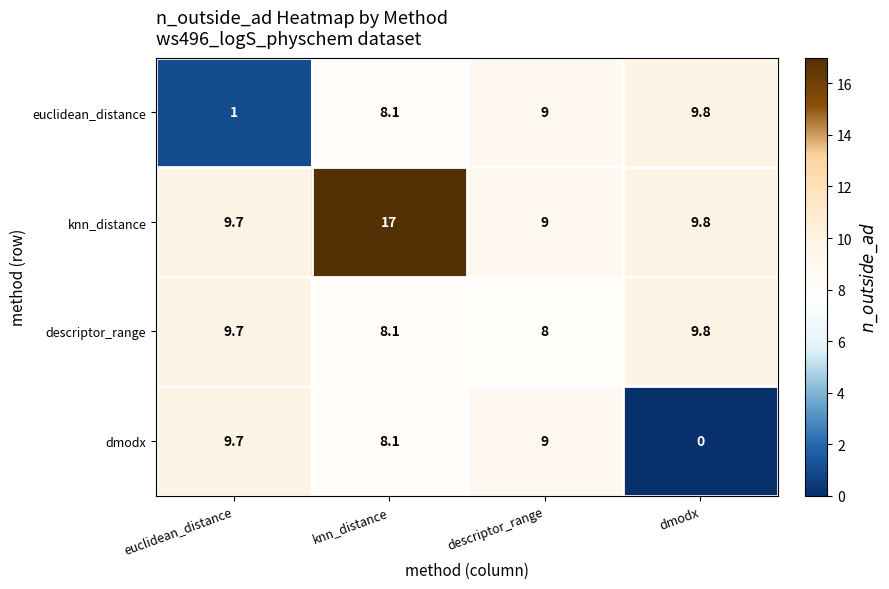

What is the sum of the knn_distance values at knn_distance and descriptor_range?

26.0